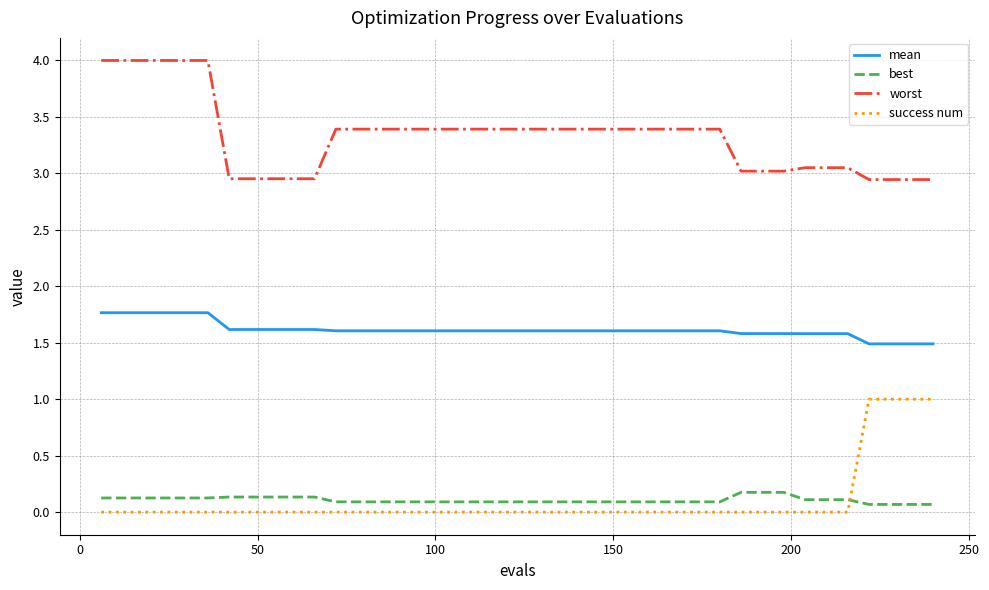

Which series has the largest total across all categories?

worst